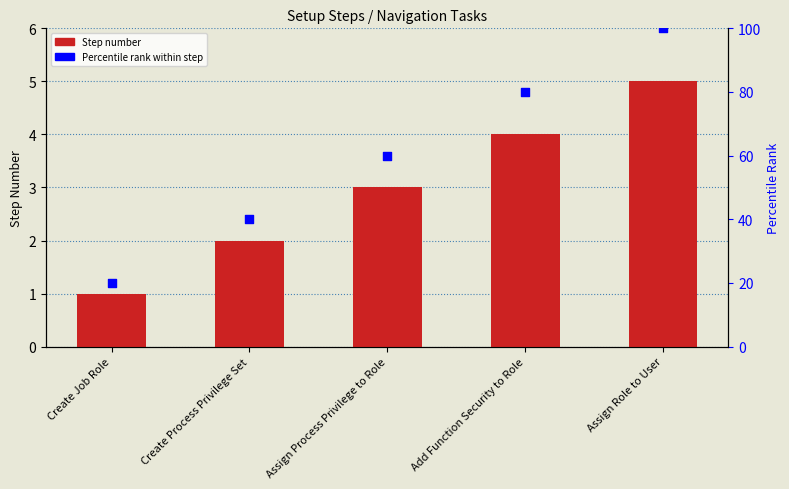

At which category is the sum across all series the highest?

Assign Role to User